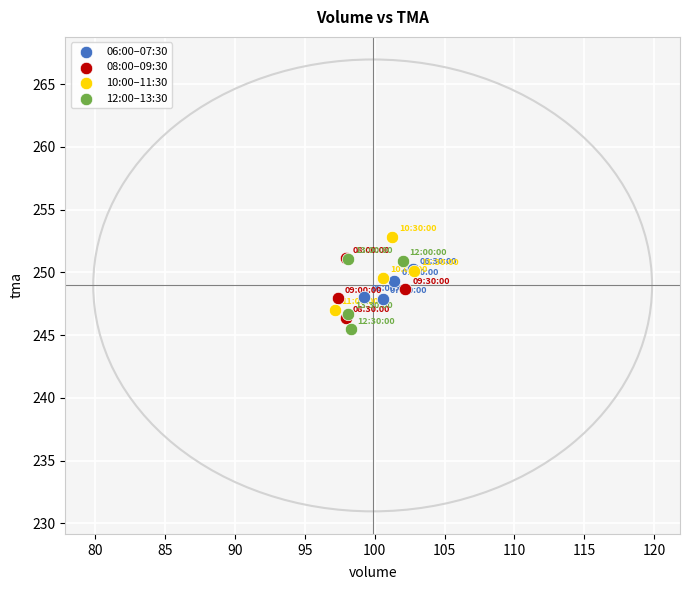

Which series reaches the minimum Y coordinate?

12:00–13:30